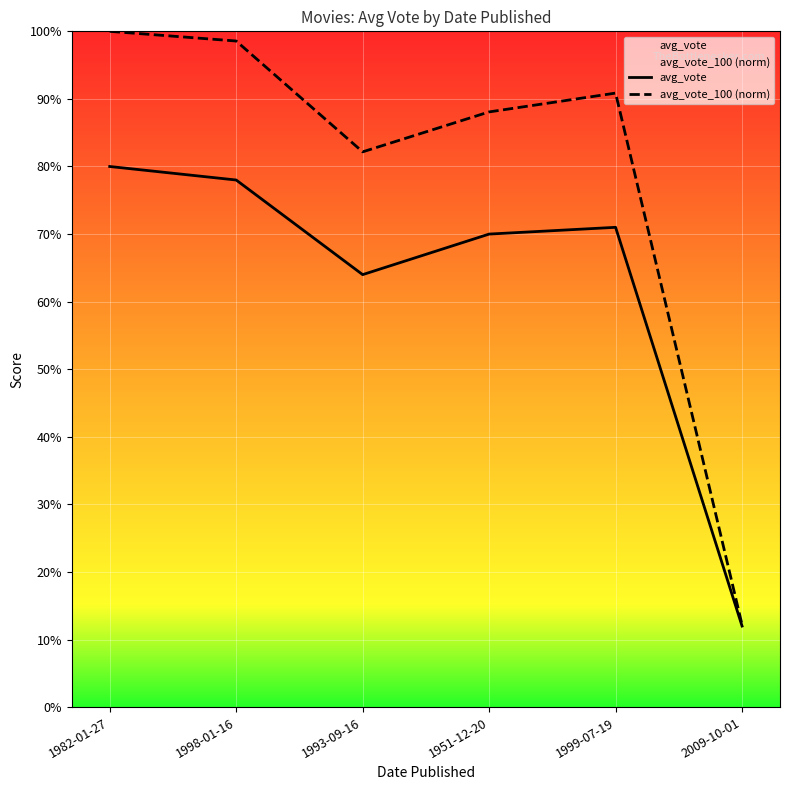

Is it true that avg_vote equals 7.0 at 1951-12-20?

True